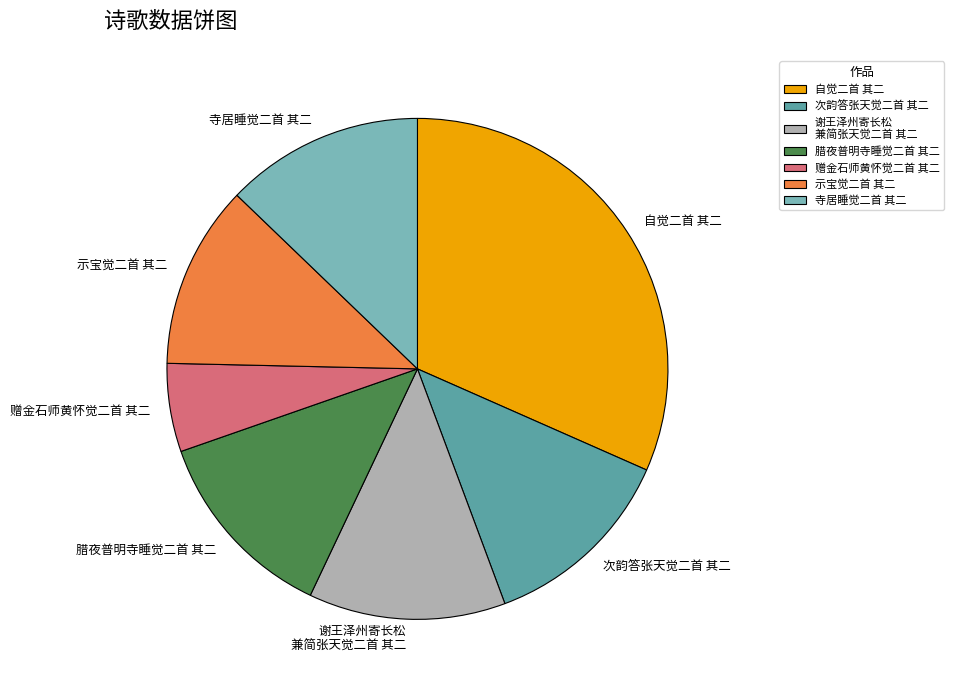

Which slice is the smallest?

赠金石师黄怀觉二首 其二